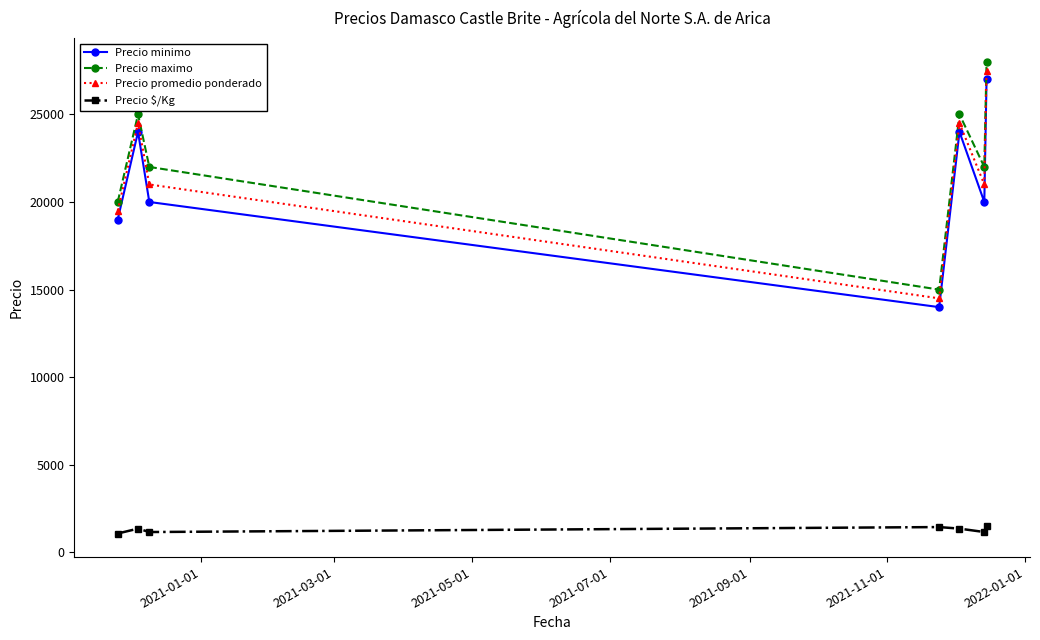

What is the value of the Precio $/Kg point at the 6th from the left?

1167